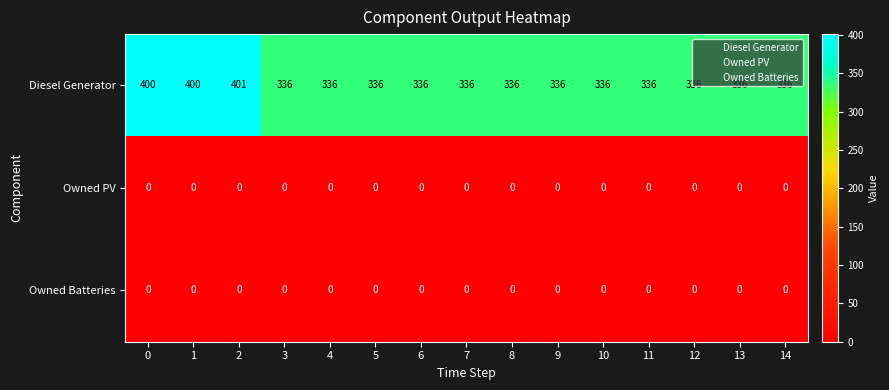

What is the greatest value displayed?

401